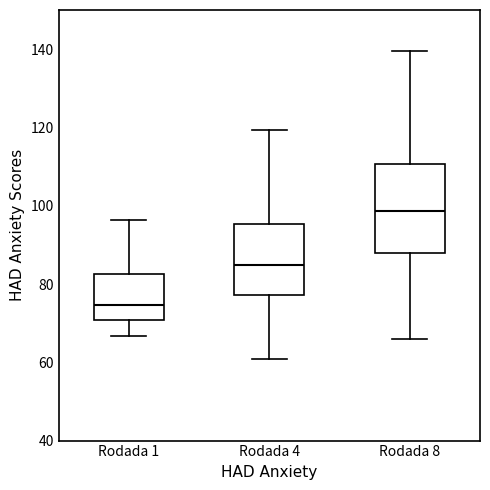

Which box is the tallest, from its lower edge to its upper edge?

Rodada 8